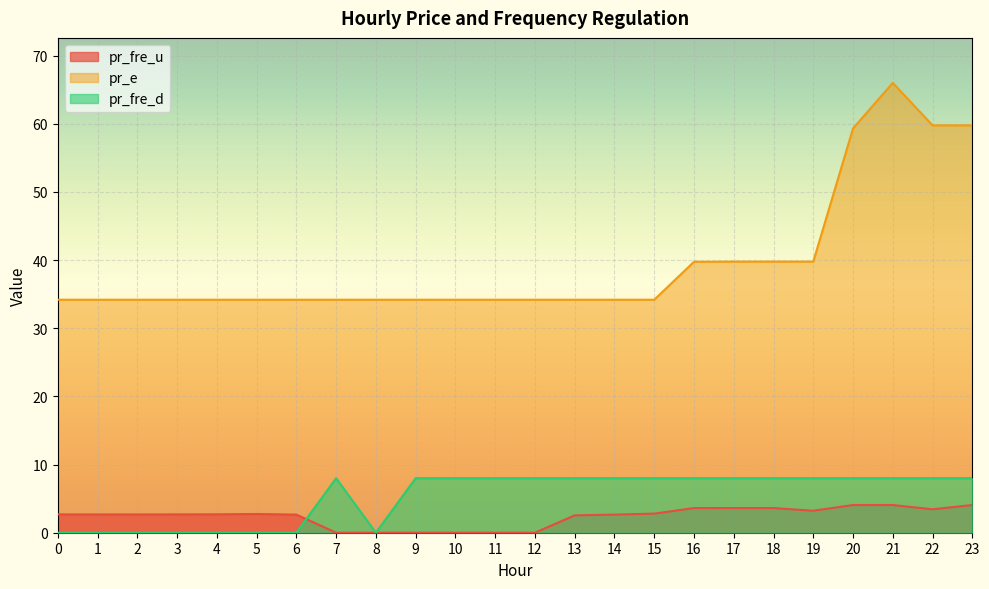

What is the spread (max minus min) of values at 18?

36.2